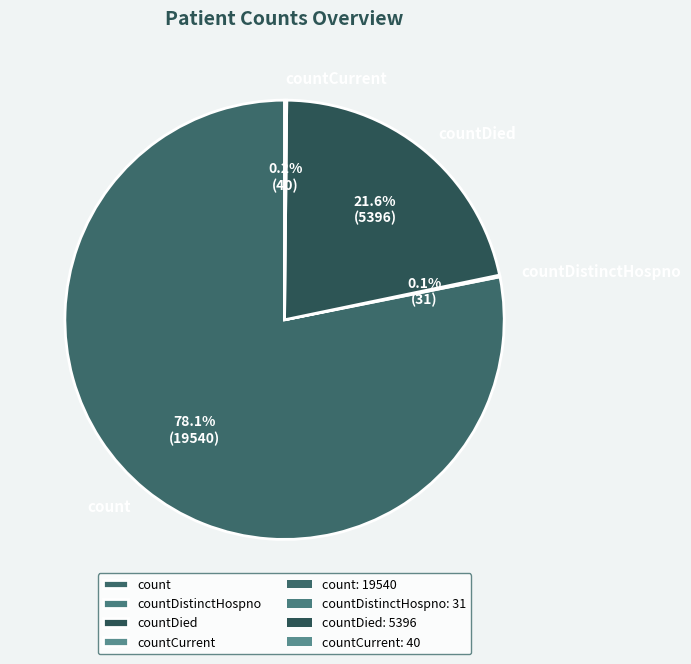

Is there a majority slice in this chart?

Yes